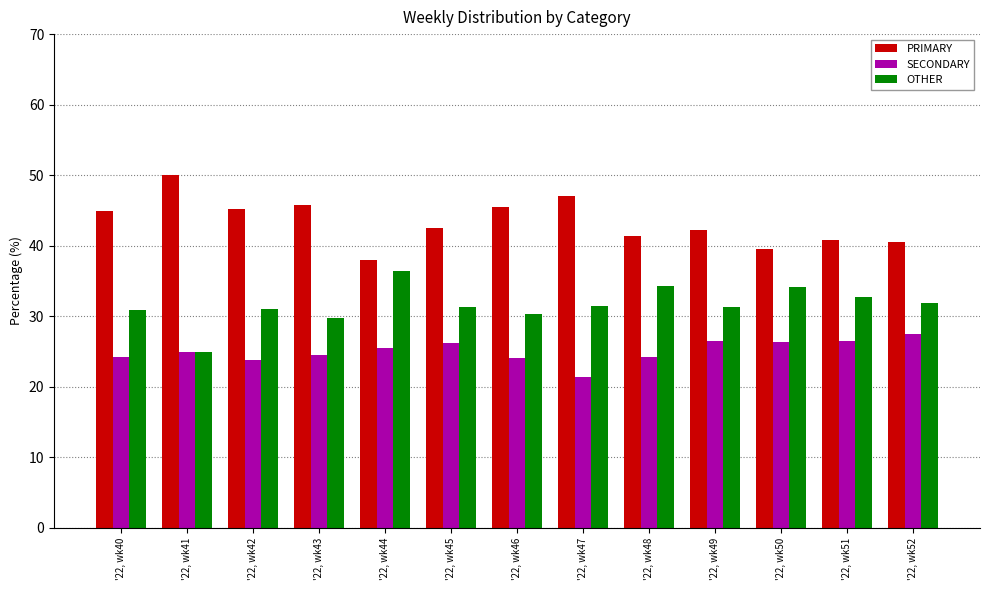

What is the total value across all series at '22, wk52?

100.0